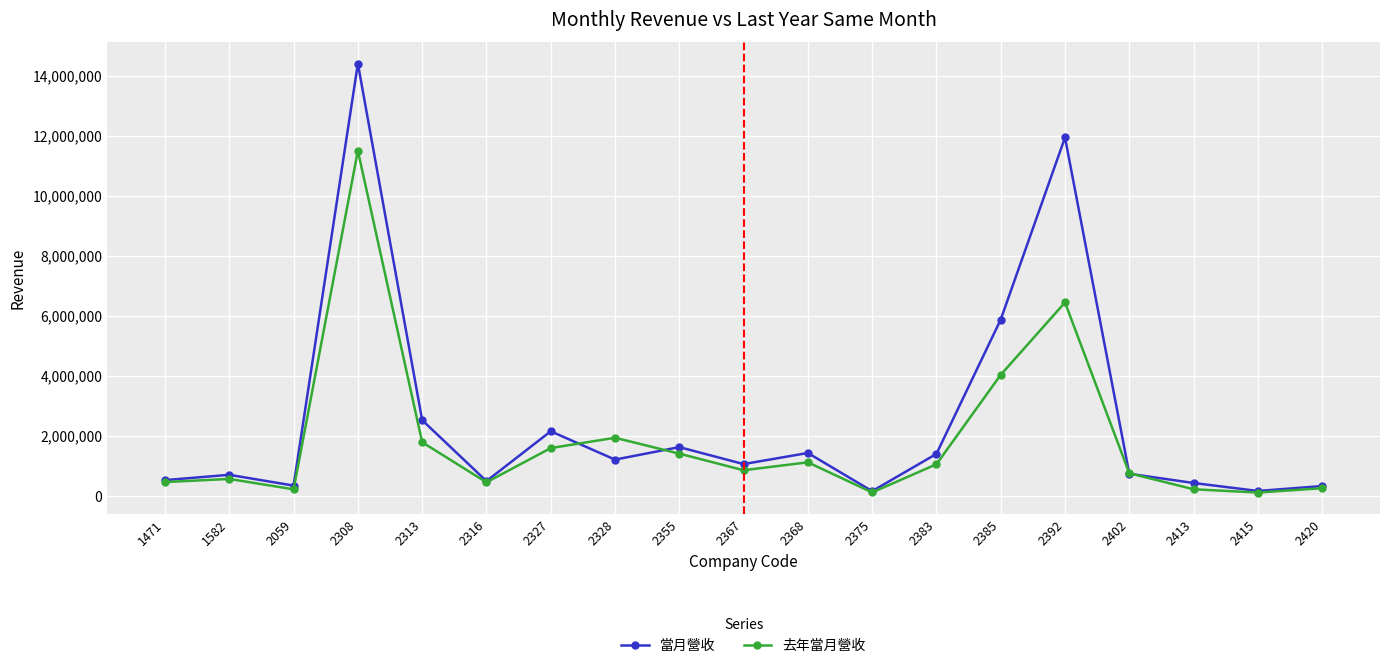

What is the value of the 去年當月營收 point at the 13th from the left?

1051800